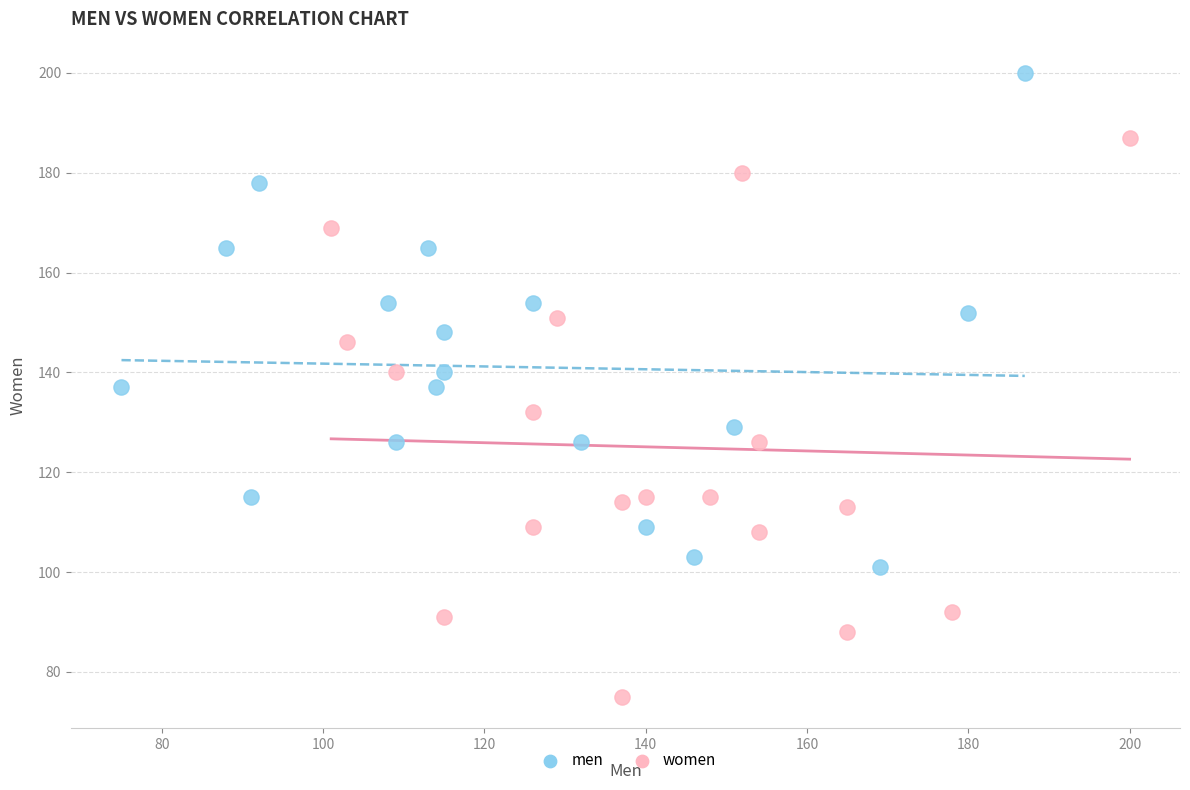

Which series reaches the maximum Y coordinate?

men